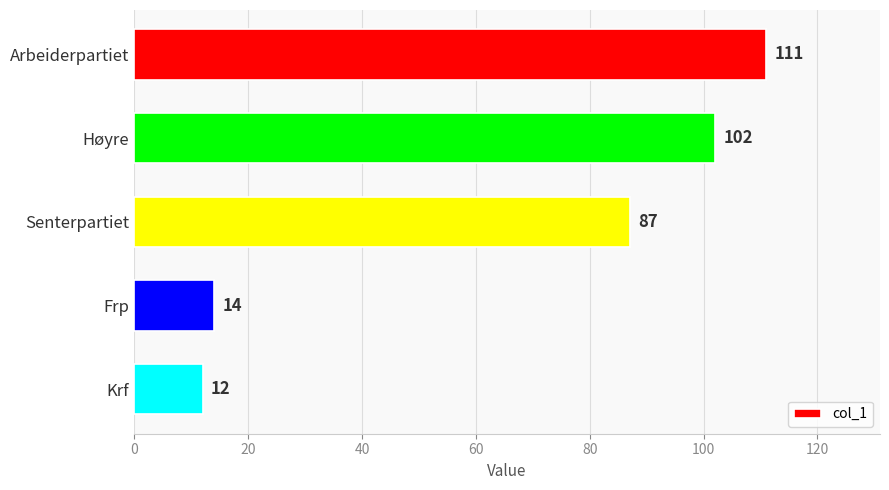

What is the label of the 2nd bar from the bottom?

Frp